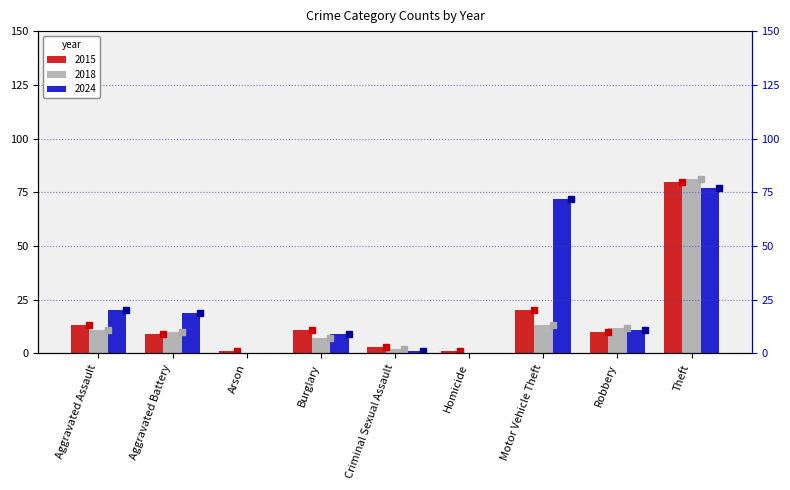

Which has a higher value, Aggravated Assault or Burglary?

Aggravated Assault